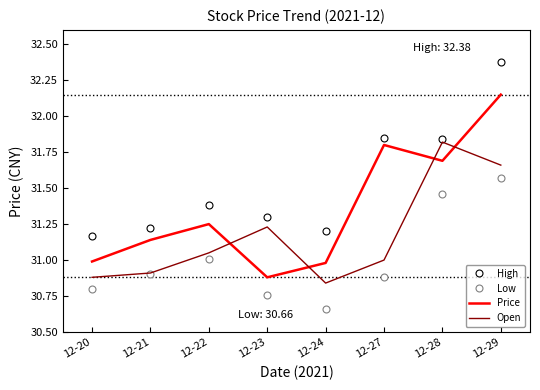

Which series changed the most between 12-23 and 12-24?

Open